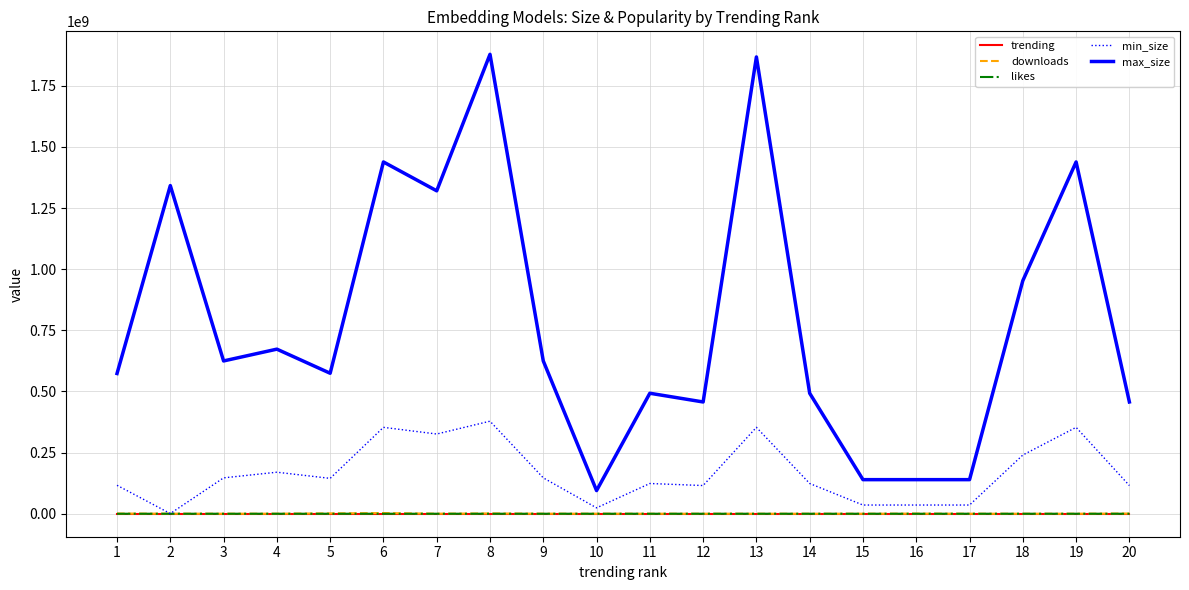

Count the number of categories in the chart.

20